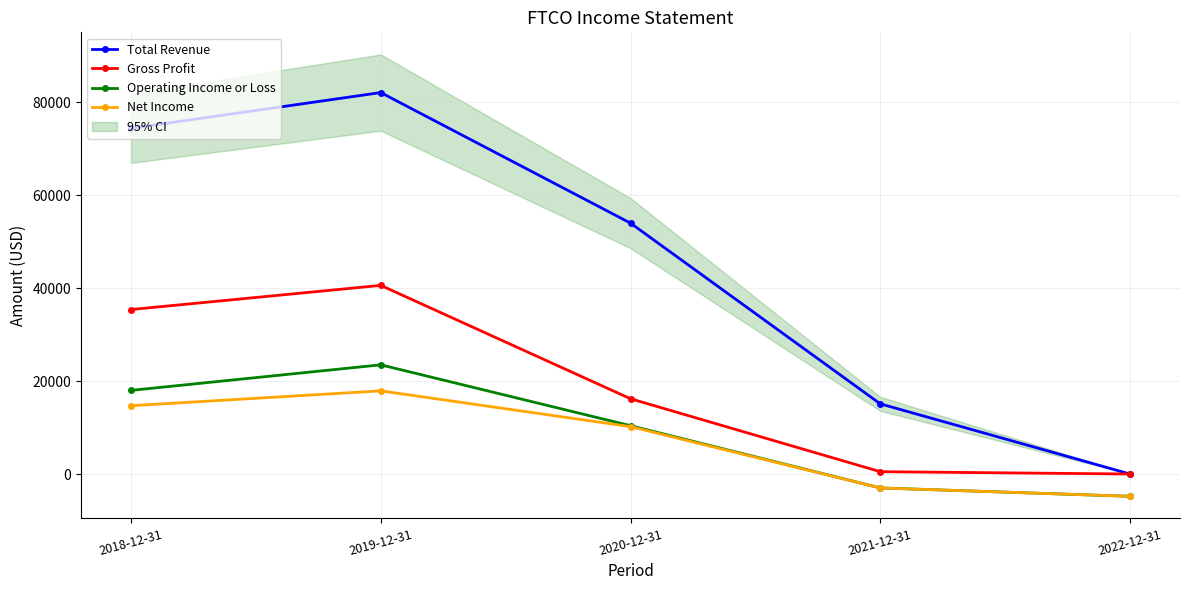

What is the difference between the highest and lowest values at 2021-12-31?

18100